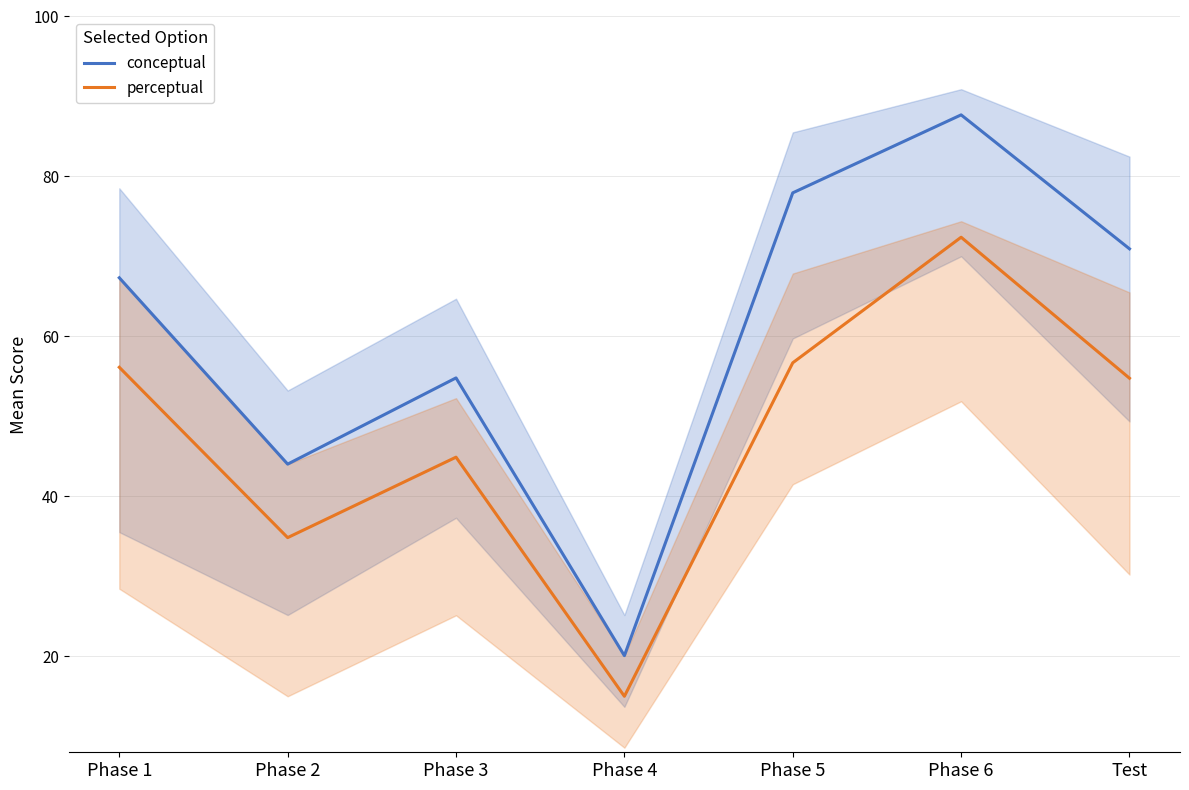

What is the spread (max minus min) of values at Test?

16.2